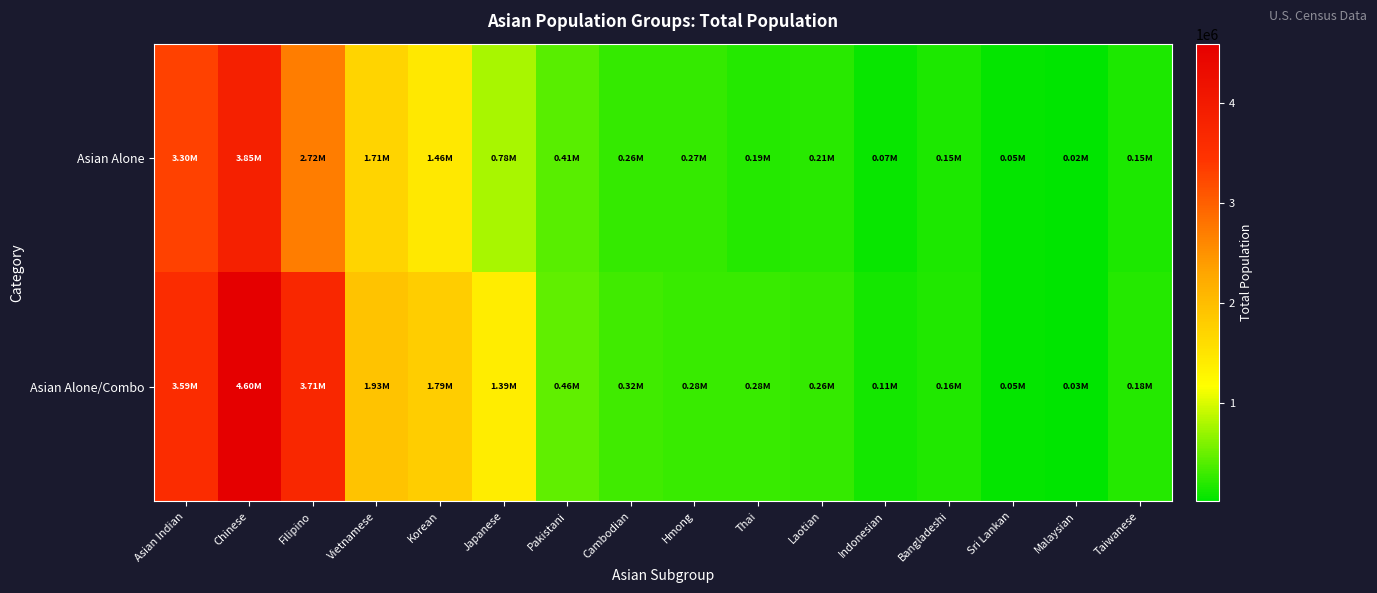

Rank the series by their average value, from highest to lowest.

Asian Alone/Combo, Asian Alone